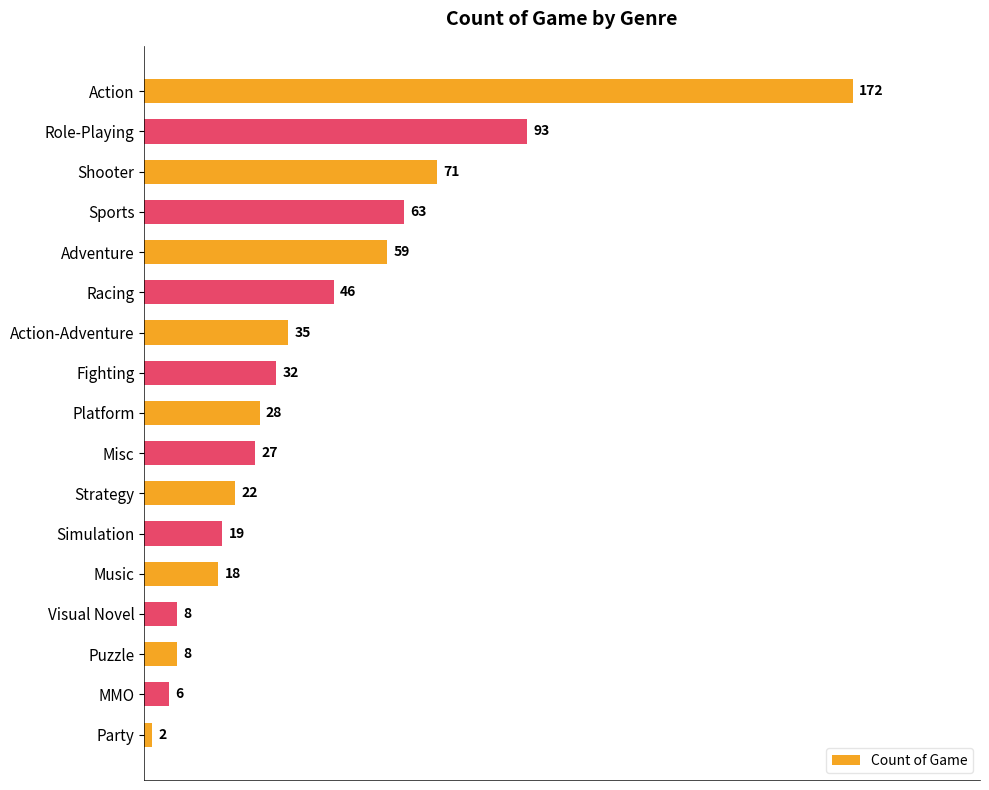

Does the chart contain stacked bars?

No